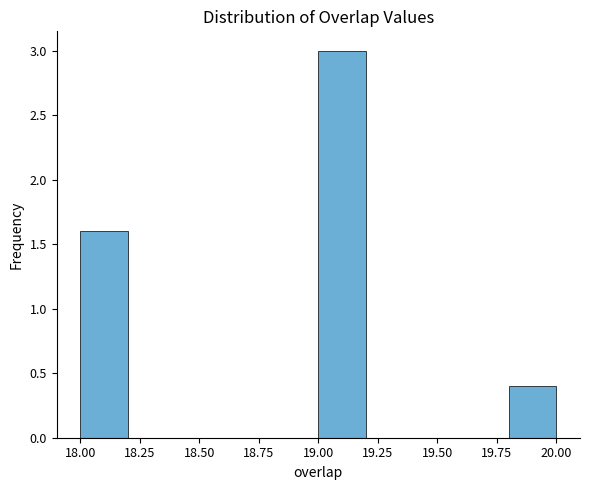

What is the height of the bar covering 19.0 to 19.2 on the x-axis? The values are not printed on the chart, so give them approximately, as read against the axis.

3.0